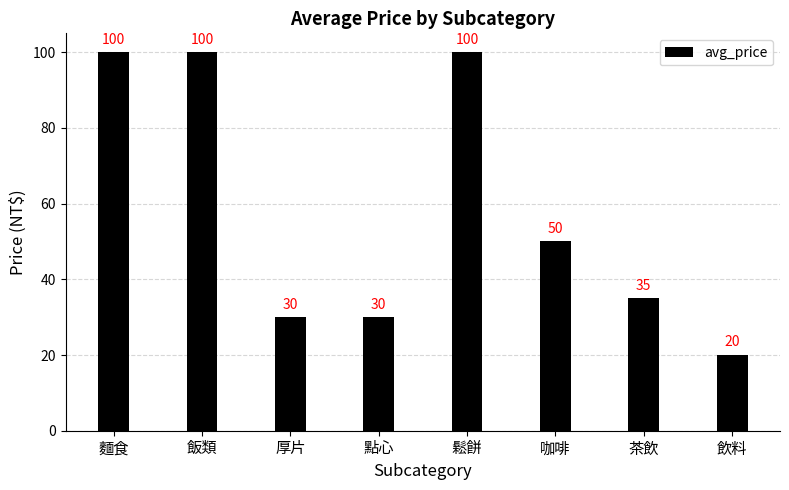

Is it true that the value at 茶飲 is 35?

True